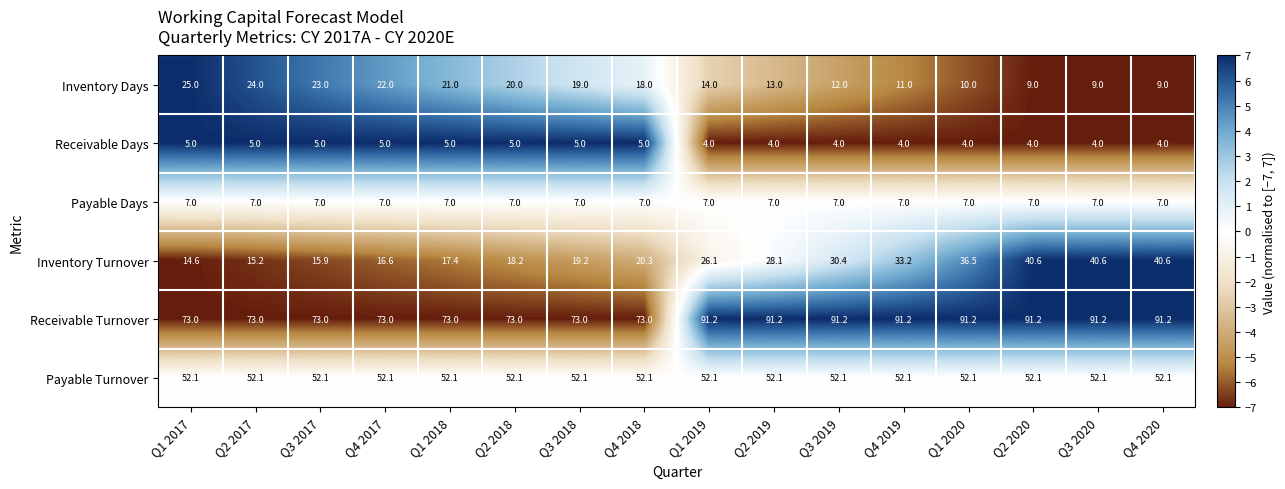

What is the maximum value shown in the chart?

91.2